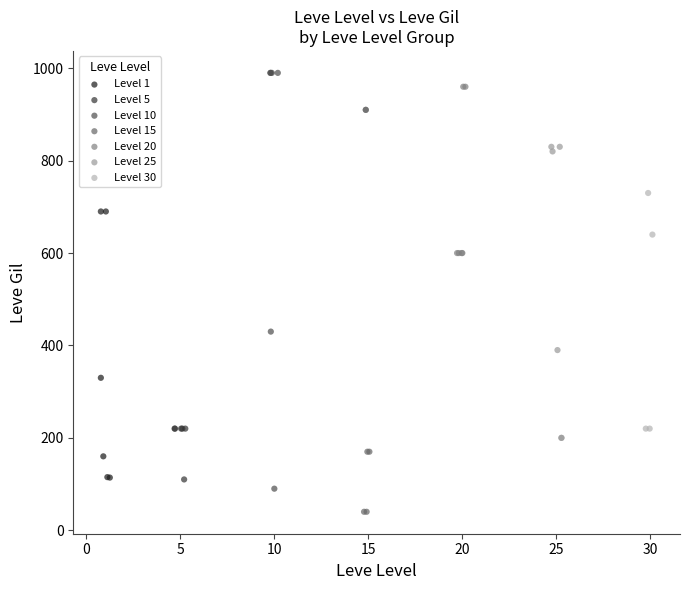

Which series has the widest spread of Y values?

Level 10